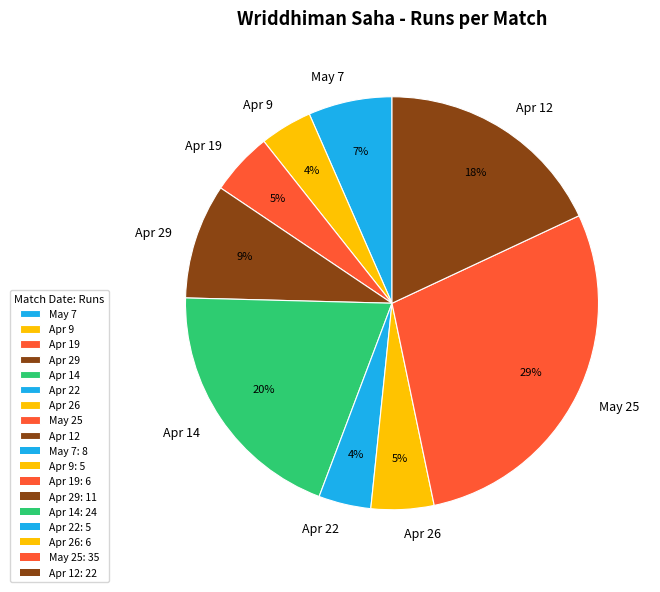

Which category has the biggest portion of the pie?

May 25